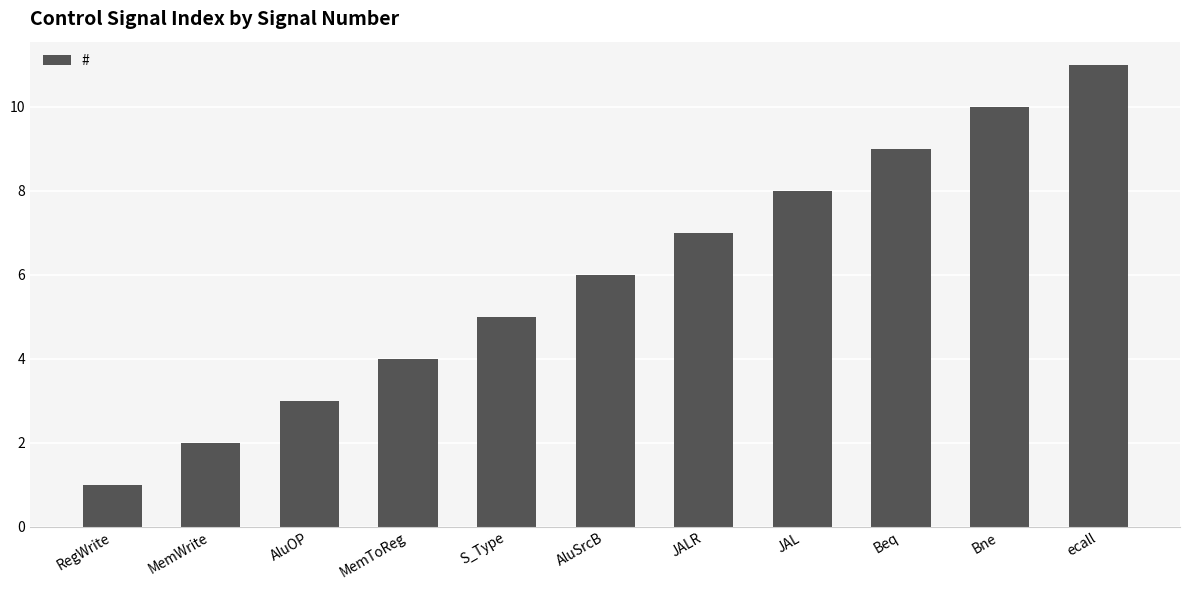

Which has a higher value, RegWrite or AluSrcB?

AluSrcB